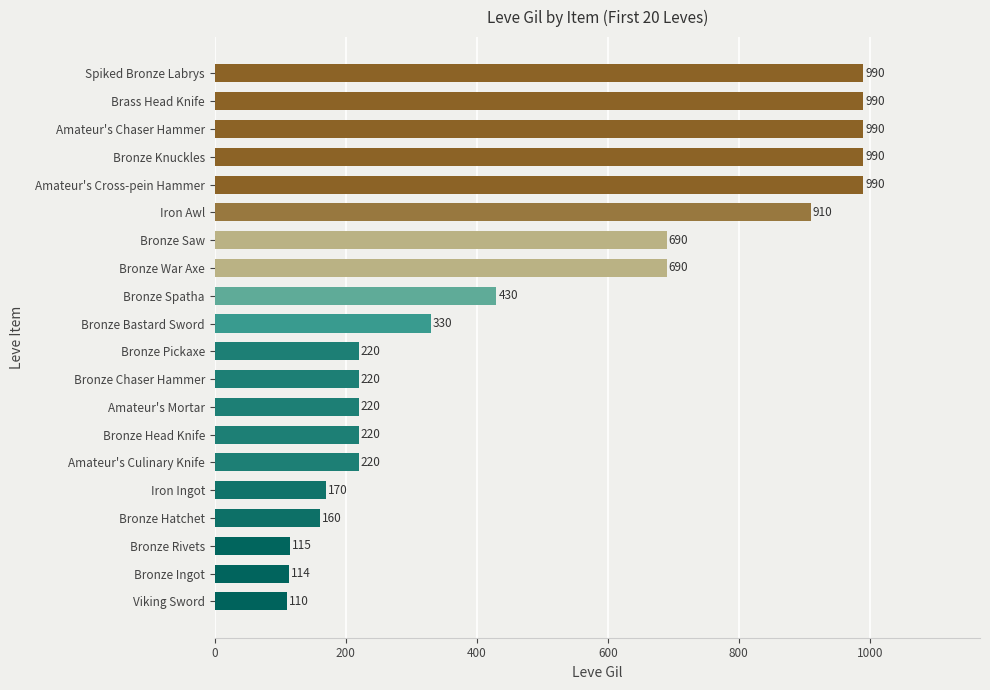

Does the chart contain stacked bars?

No